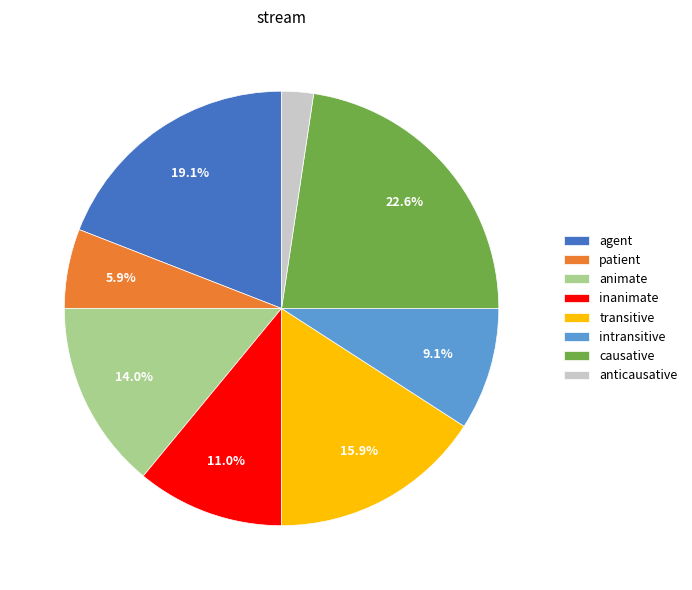

To the nearest percent, what is the difference between the largest and smallest slice percentages?

20%